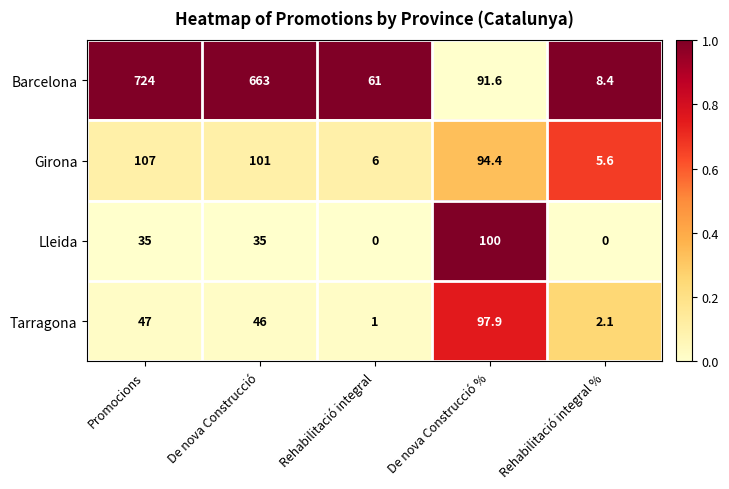

Reading left to right, extract all data points from this chart.

Barcelona: 724.0	663.0	61.0	91.6	8.4
Girona: 107.0	101.0	6.0	94.4	5.6
Lleida: 35.0	35.0	0.0	100.0	0.0
Tarragona: 47.0	46.0	1.0	97.9	2.1